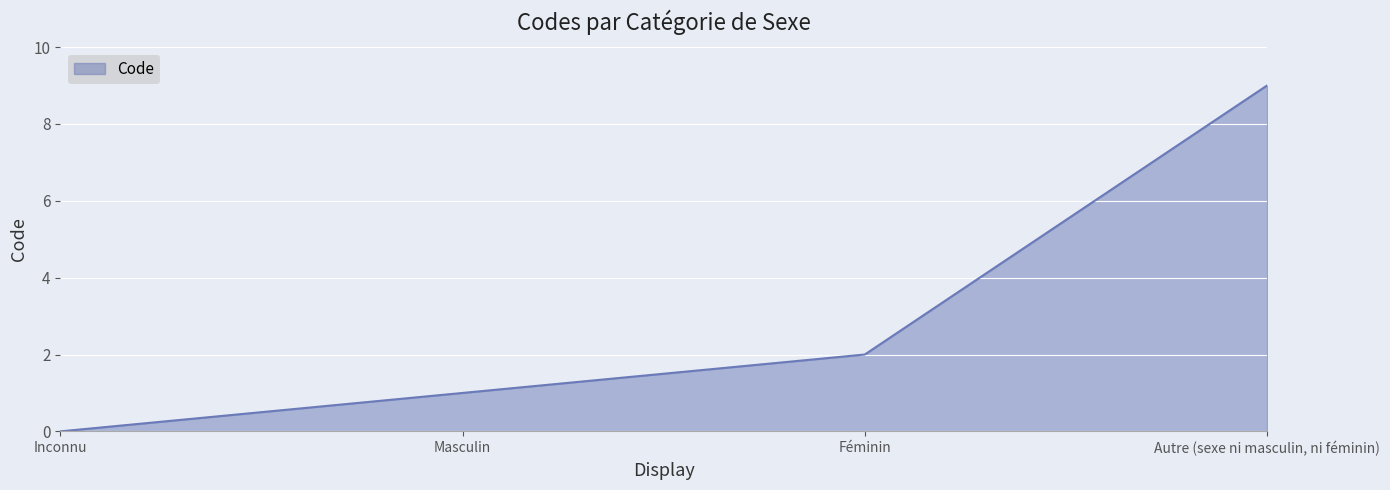

How many values are below 2?

2